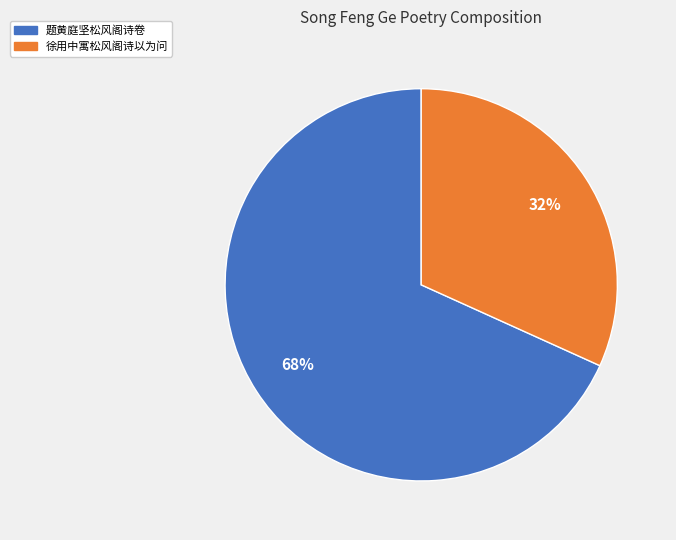

What is the largest slice in the pie chart?

题黄庭坚松风阁诗卷